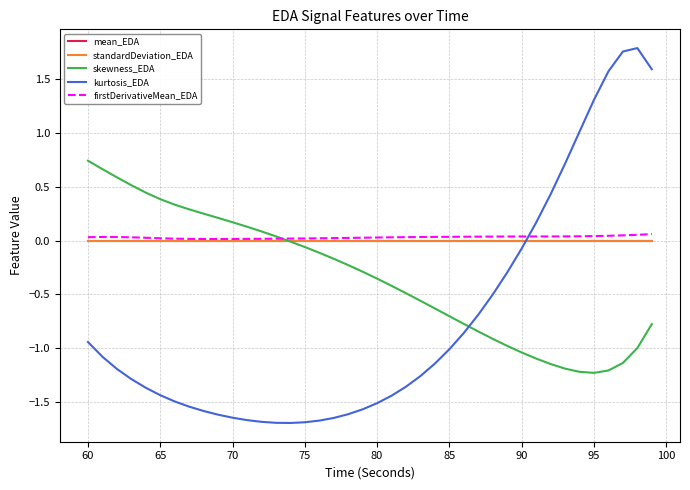

True or false: kurtosis_EDA and standardDeviation_EDA cross at least once.

True